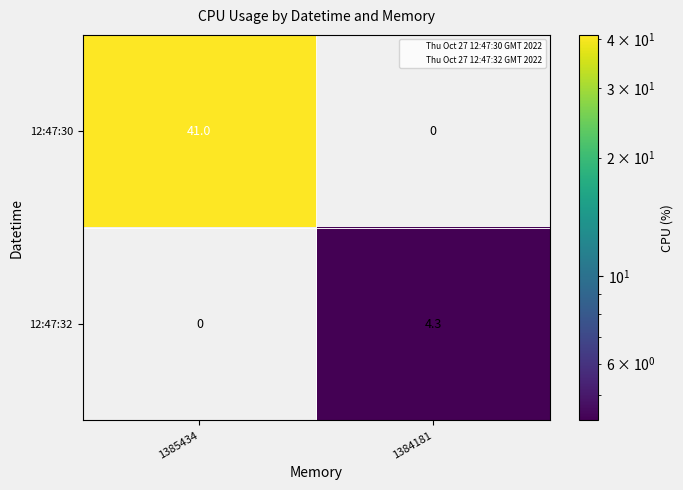

Which series changed the most between 1385434 and 1384181?

12:47:30